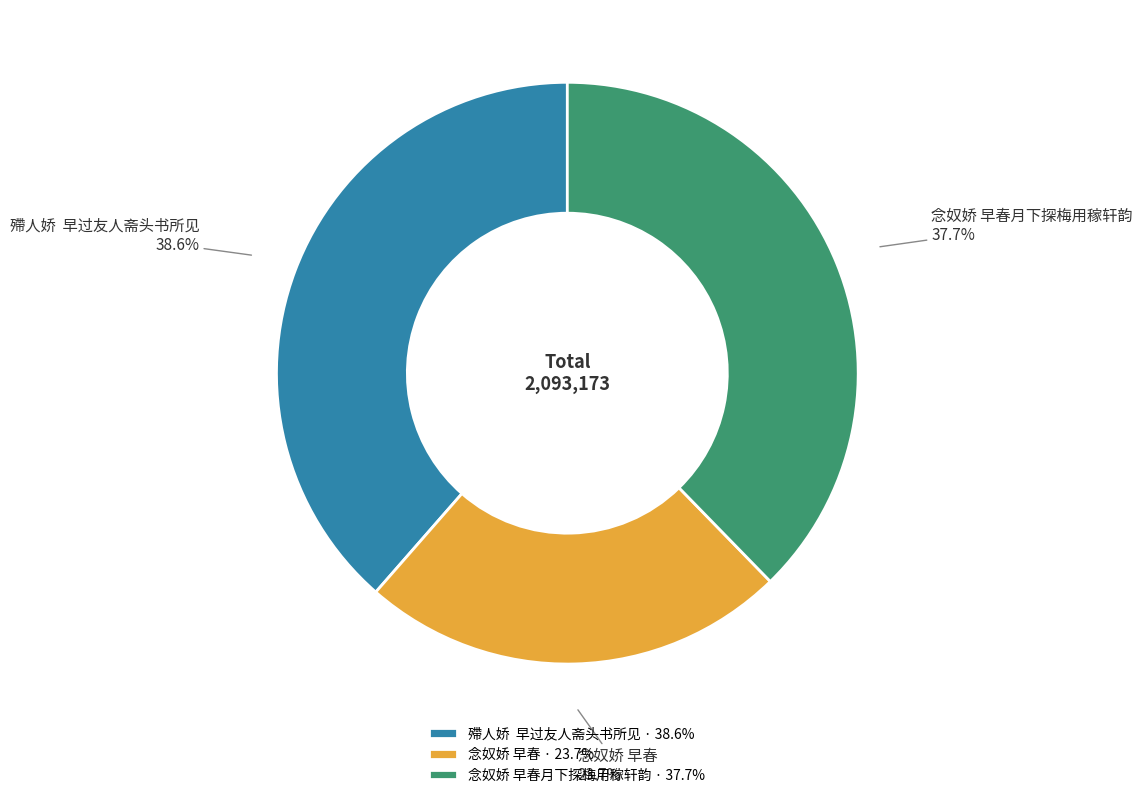

How many slices are in this pie chart?

3